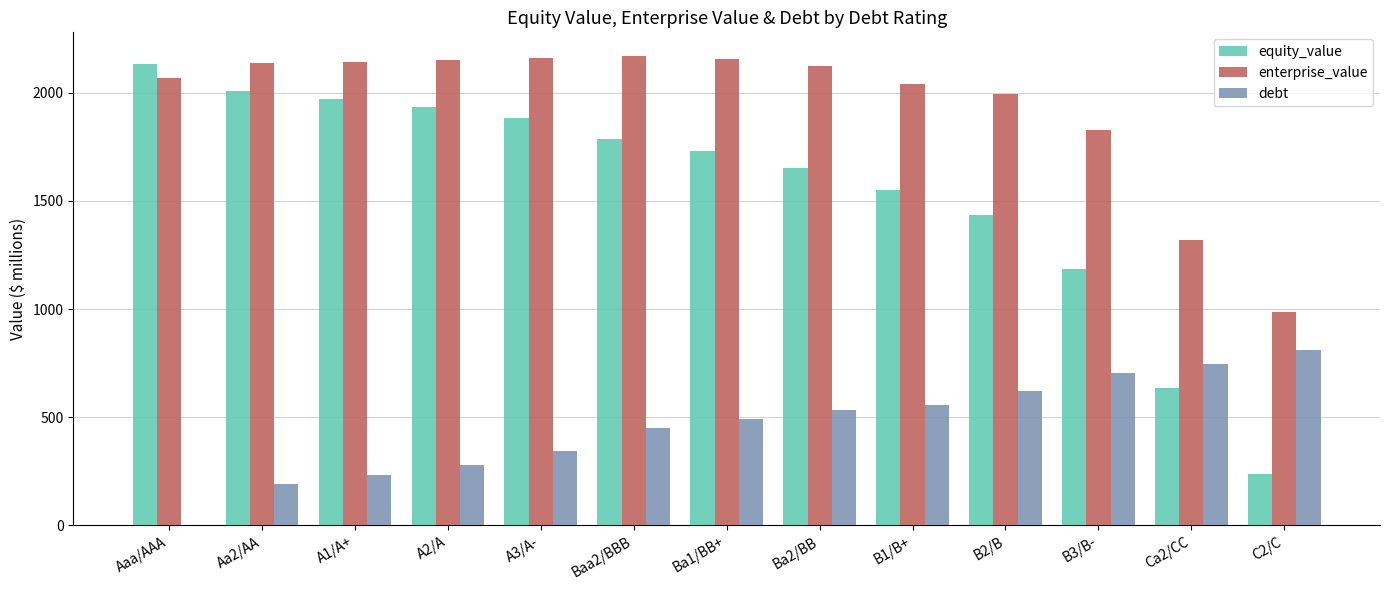

What is the total value across all series at Ba1/BB+?

4378.7